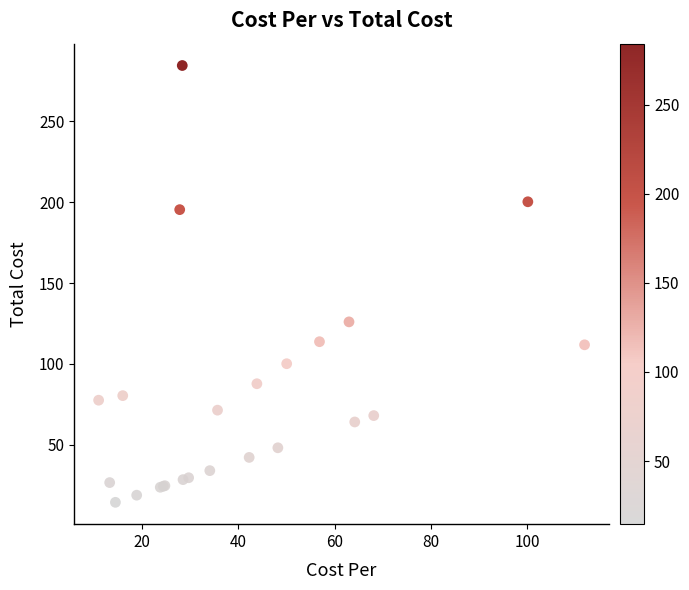

What Y value in the scatter plot is closest to 149?

126.0